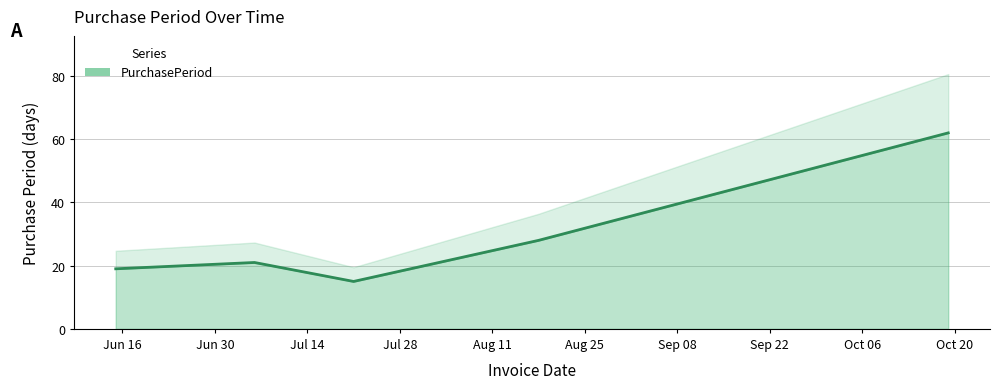

Approximately how many times larger is the value at 2015-10-19 compared to 2015-08-18?

2.2